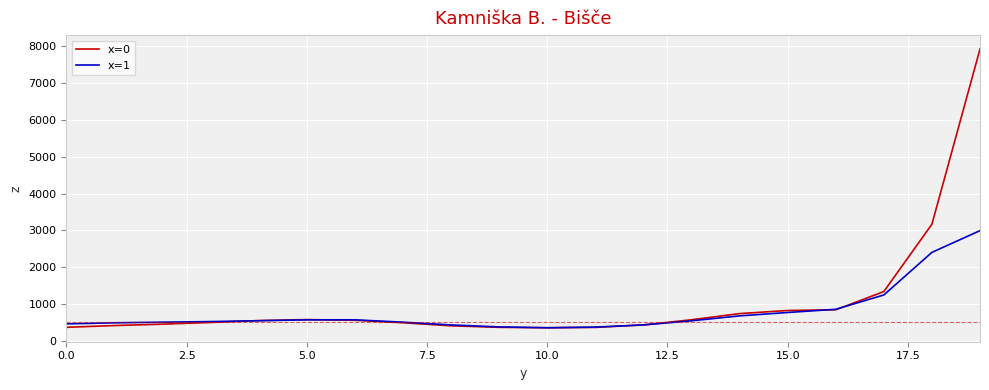

What is the smallest value displayed?

350.6